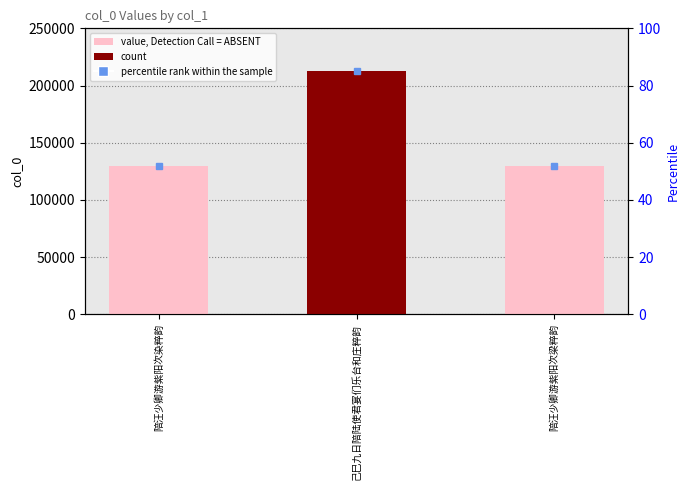

What is the sum of all values?

471884